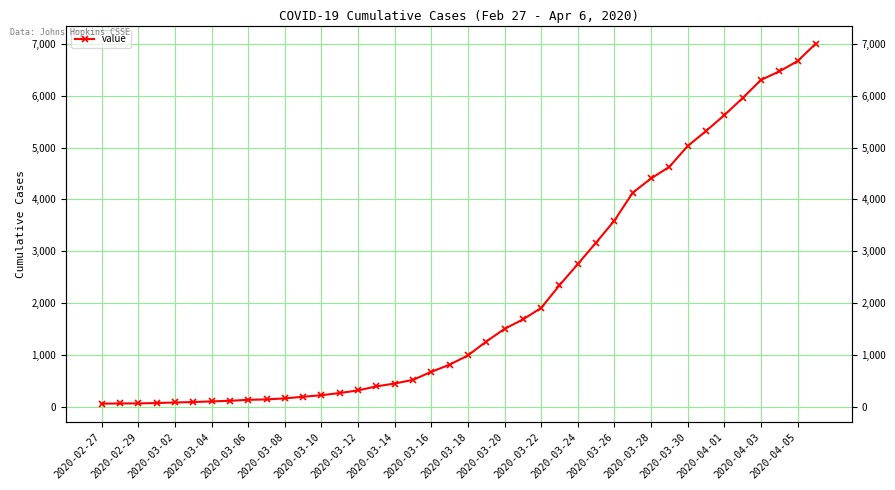

Which has a higher value, 33 or 36?

36